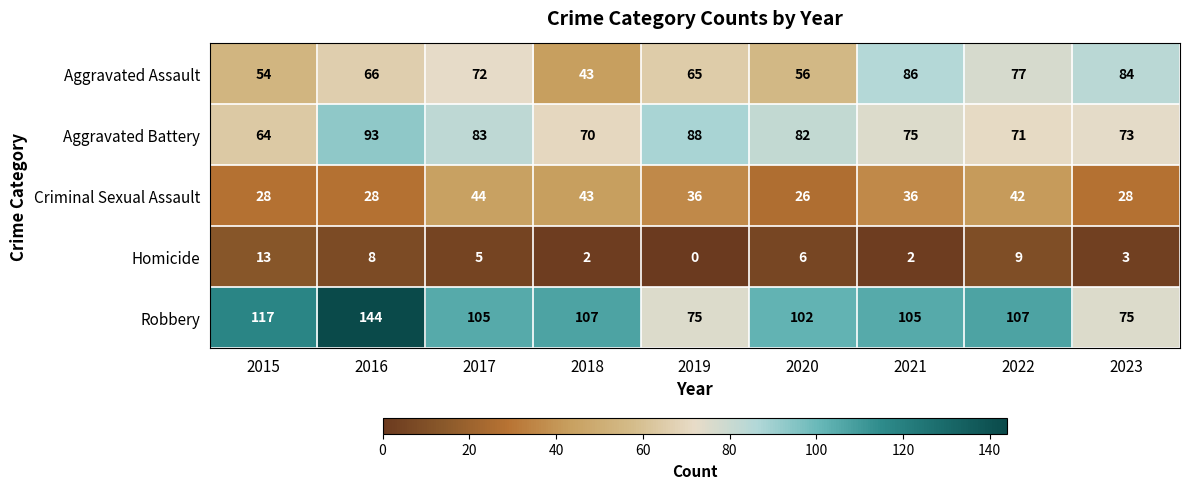

What is the total value across all series at 2015?

276